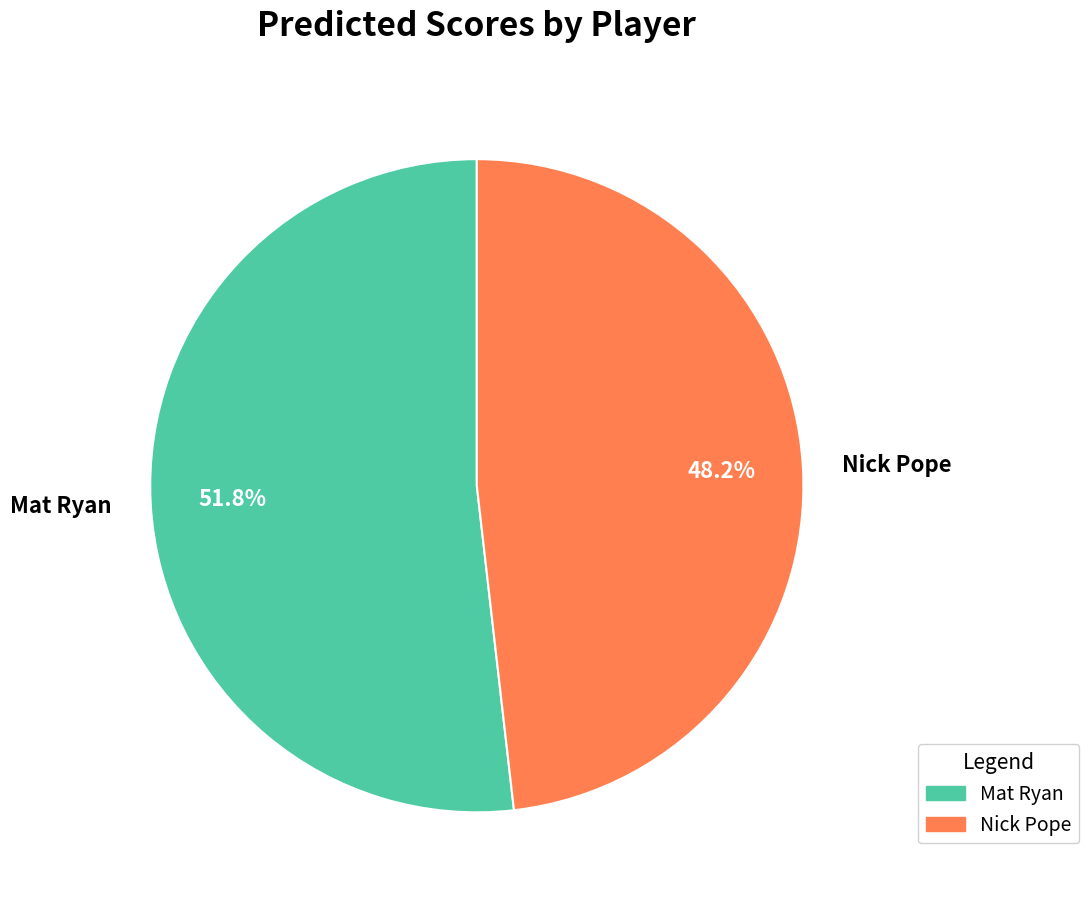

To the nearest percent, what is the average slice percentage?

50%